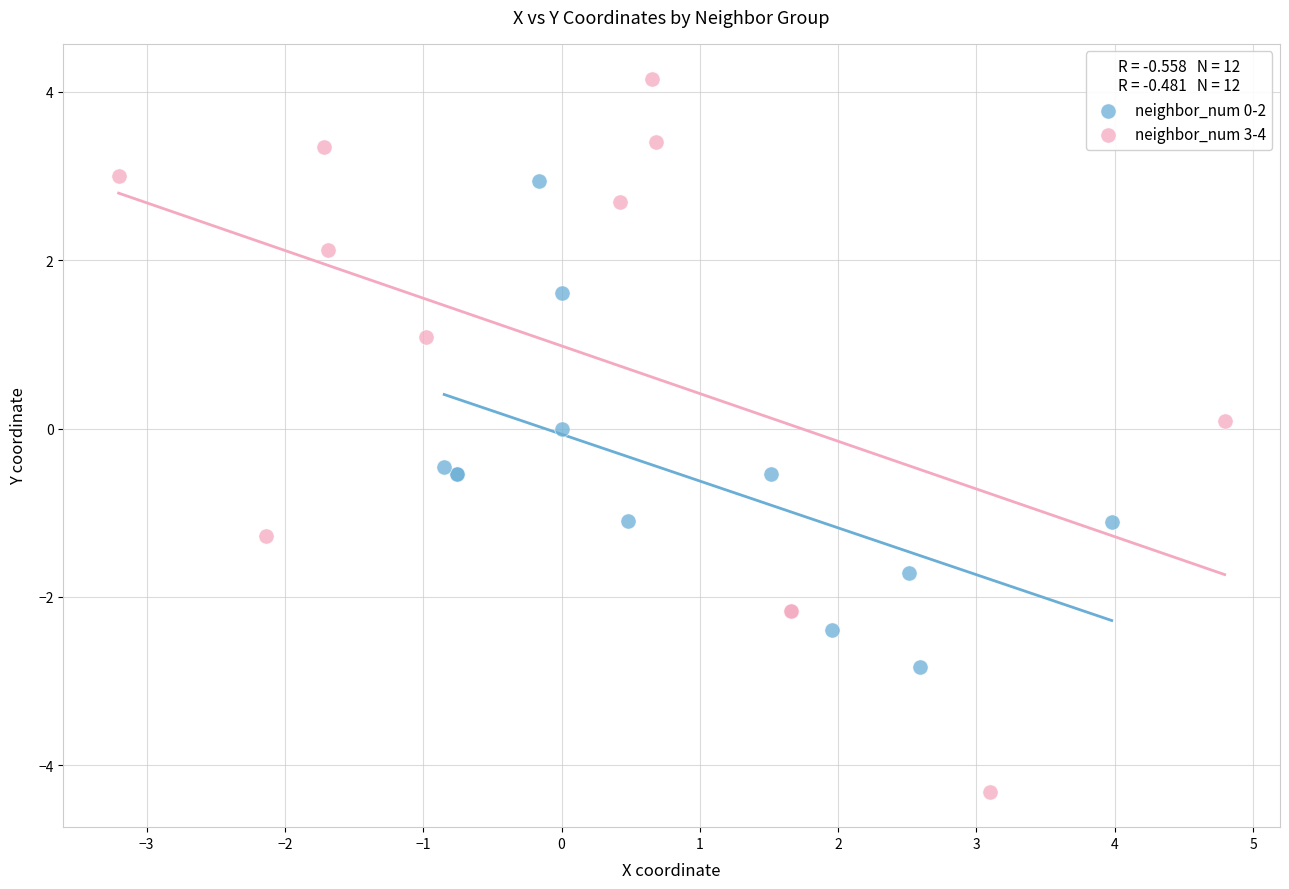

Which series contains the lowest Y value?

neighbor_num 3-4